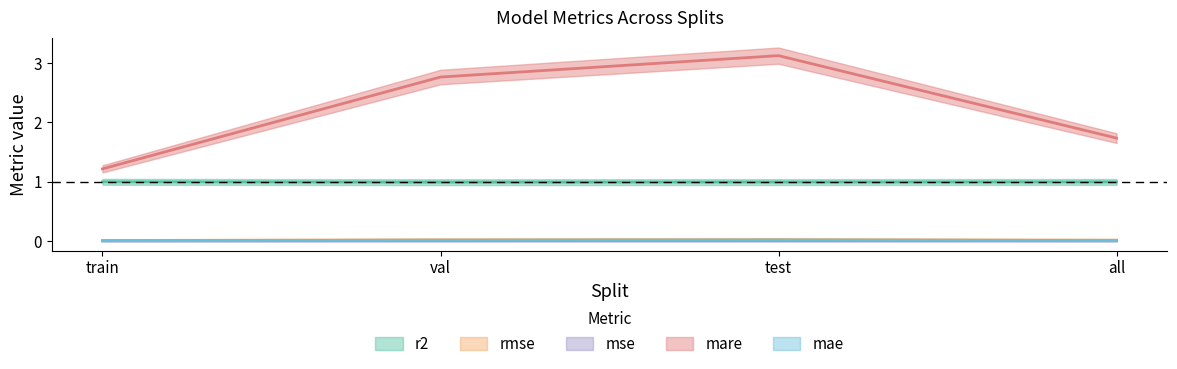

What is the sum of all r2 values?

4.0